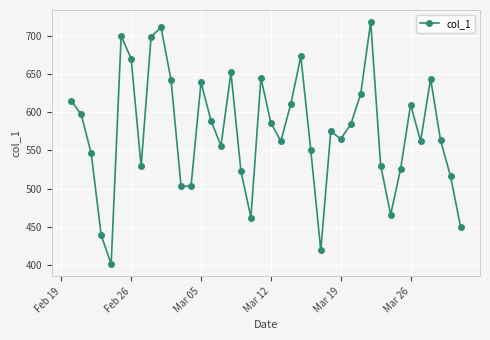

What is the minimum value shown in the chart?

401